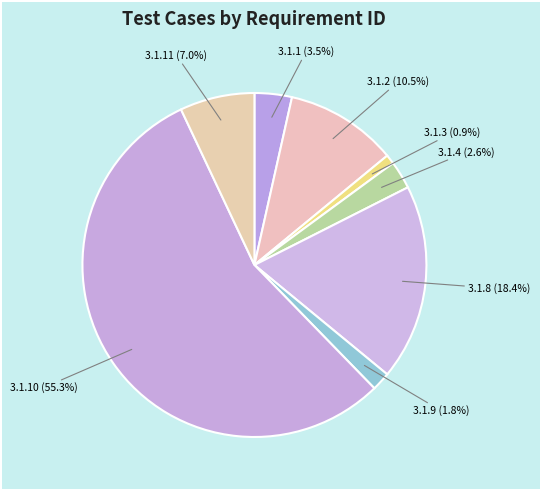

Which category has the smallest portion of the pie?

3.1.3 (0.9%)